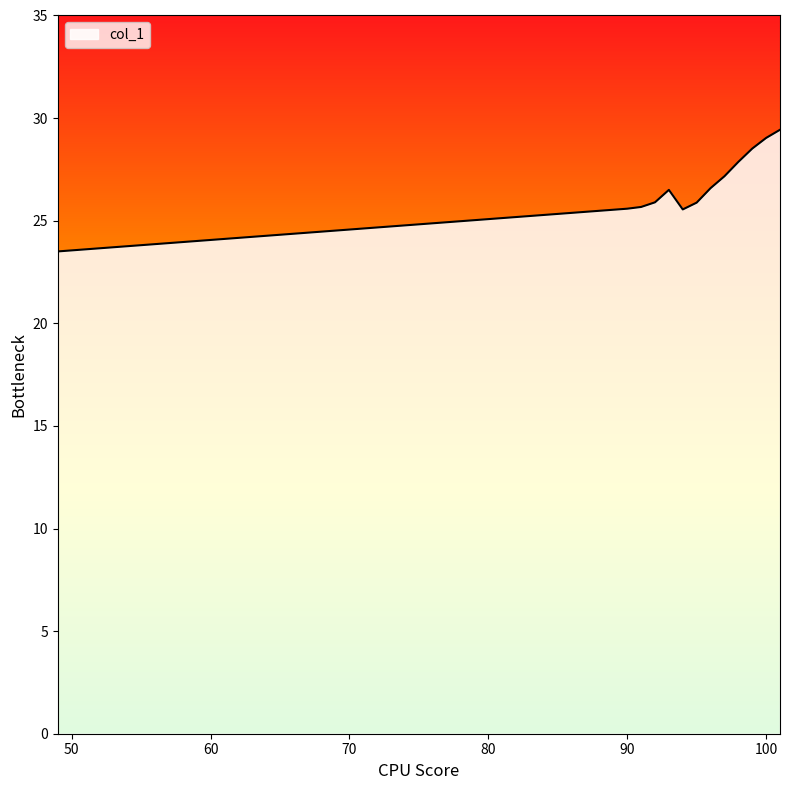

What is the greatest value displayed?

29.4